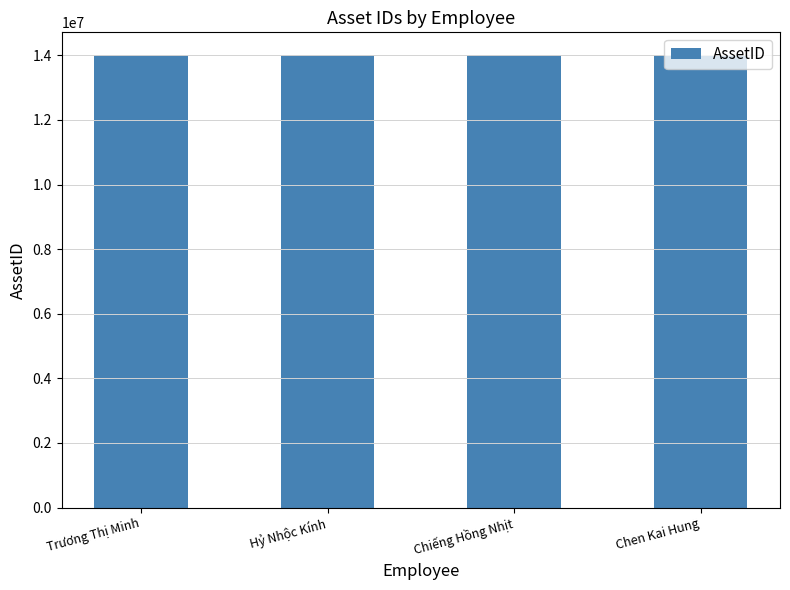

The value at Chen Kai Hung is 14012460. True or false?

True